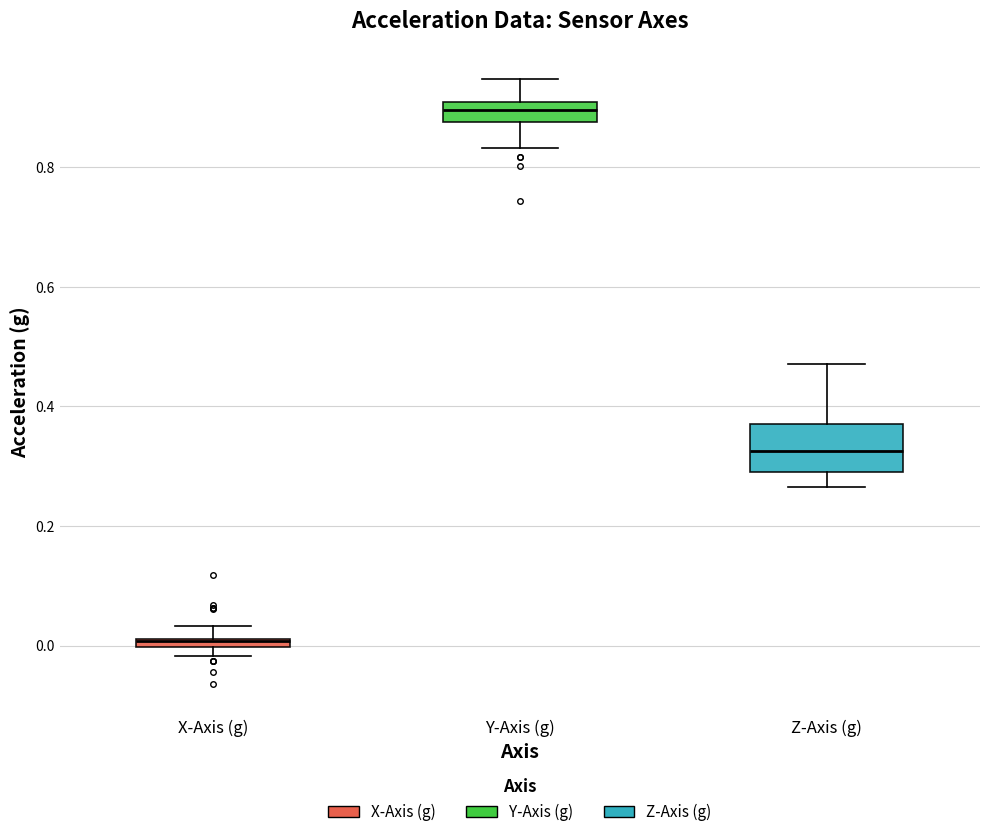

Which box is the tallest, from its lower edge to its upper edge?

Z-Axis (g)